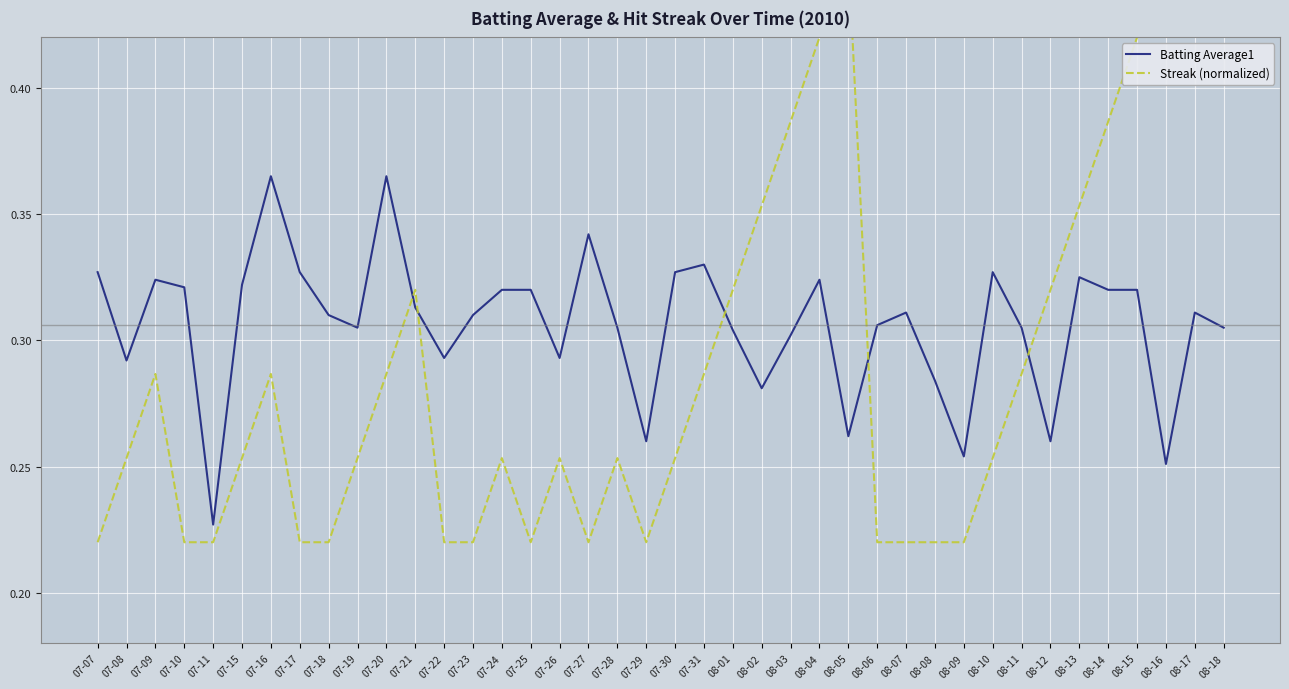

In Batting Average1, how many points are lower than both neighbors (excluding endpoints)?

11